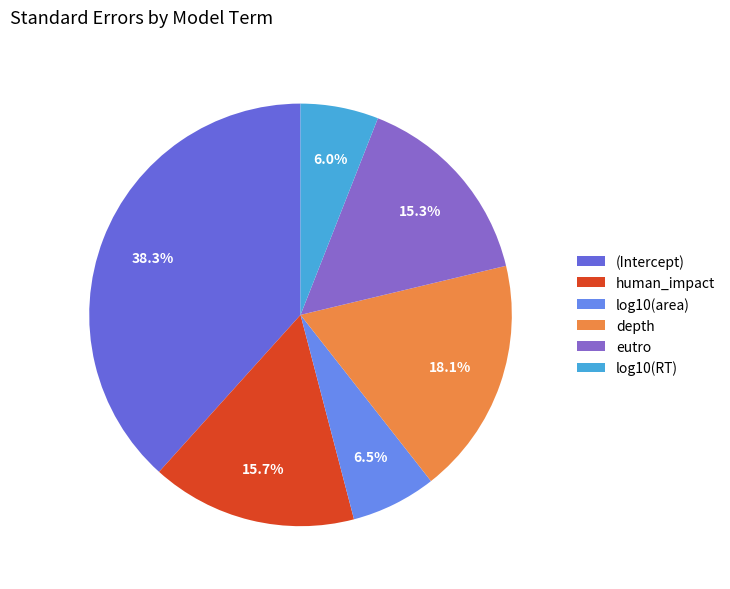

Which category has the biggest portion of the pie?

(Intercept)